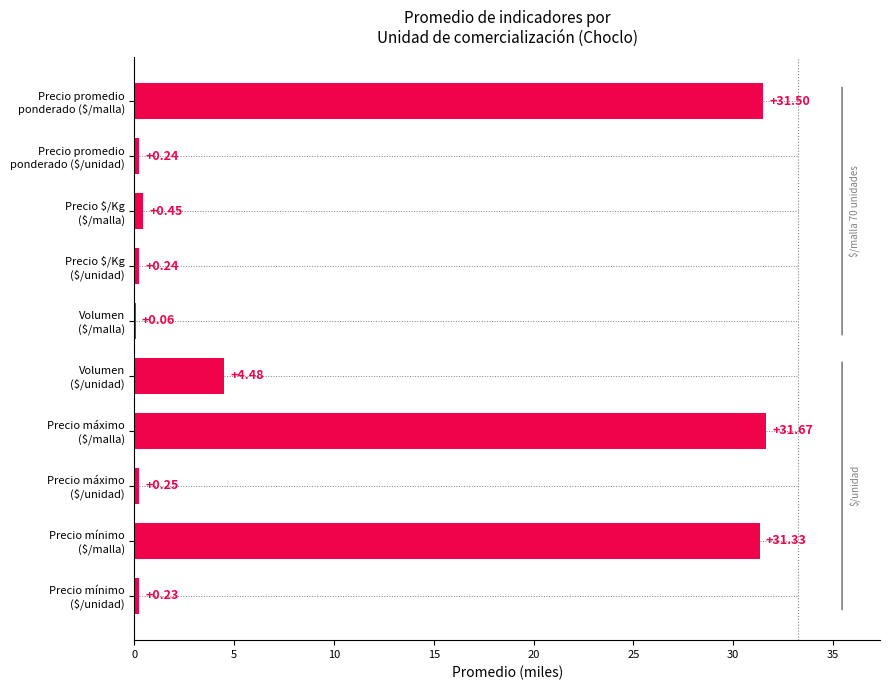

What is the sum of all values?

100.5